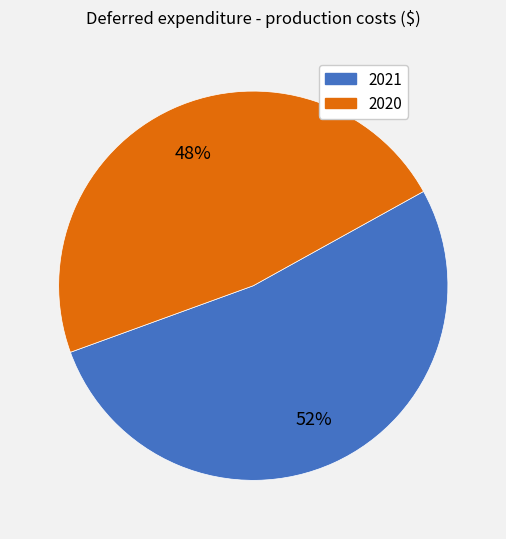

Which category has the biggest portion of the pie?

2021